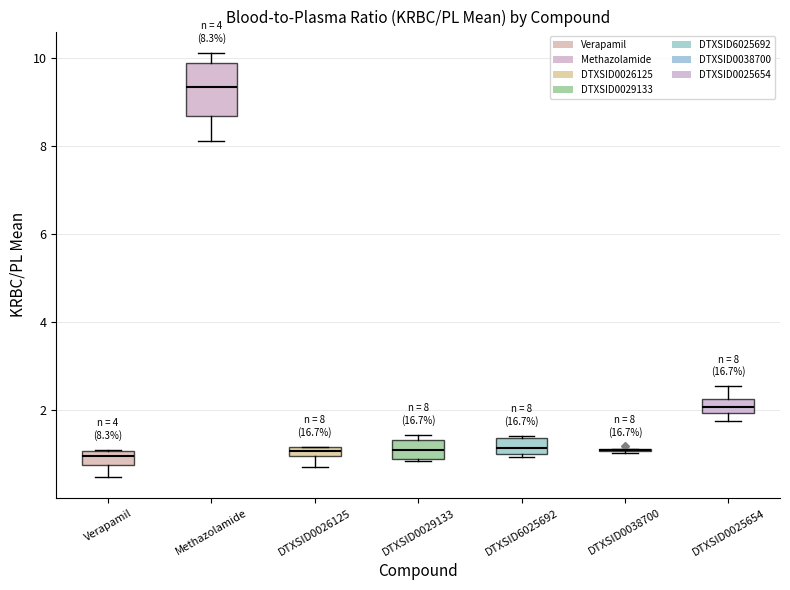

Which box is the tallest, from its lower edge to its upper edge?

Methazolamide